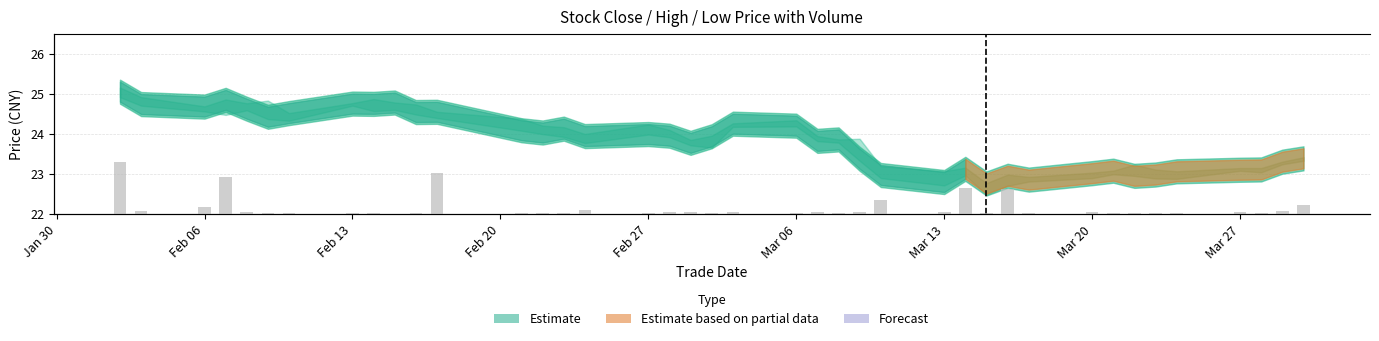

Reading left to right, transcribe all the data shown in this chart.

467696	30092	65306	338583	14962	10024	9330	10618	9132	2192	11812	369522	12725	8523	8749	32570	7718	15503	16099	5646	14083	12974	16878	5103	14372	123159	17969	233966	12705	227188	9599	16012	5631	9258	6641	6937	18450	13286	22611	79607